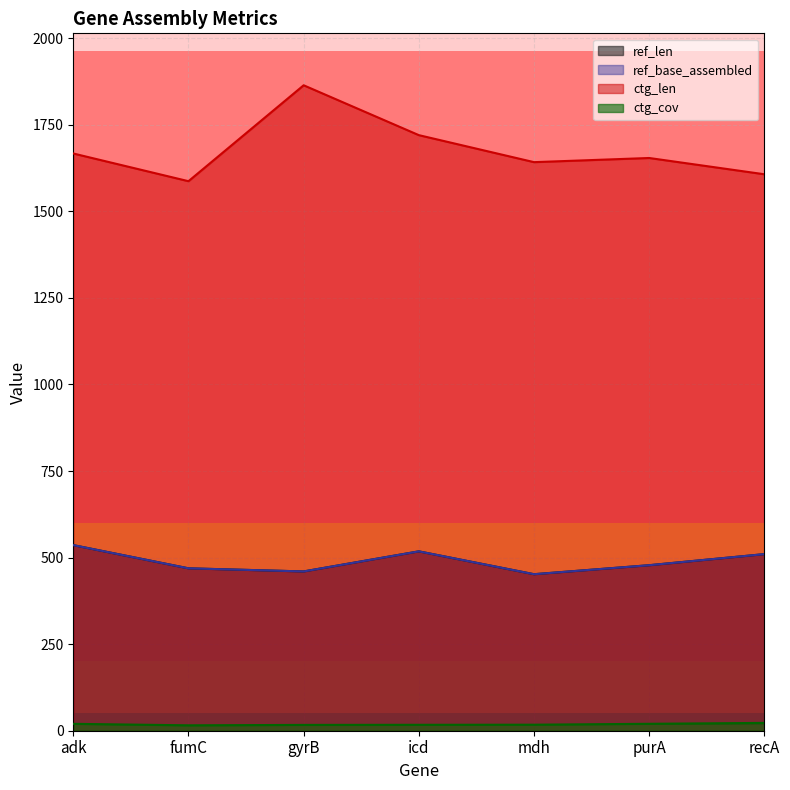

Reading left to right, transcribe all the data shown in this chart.

ref_len: adk=536.0	fumC=469.0	gyrB=460.0	icd=518.0	mdh=452.0	purA=478.0	recA=510.0
ref_base_assembled: adk=536.0	fumC=469.0	gyrB=460.0	icd=518.0	mdh=452.0	purA=478.0	recA=510.0
ctg_len: adk=1667.0	fumC=1587.0	gyrB=1864.0	icd=1720.0	mdh=1642.0	purA=1654.0	recA=1607.0
ctg_cov: adk=19.9	fumC=15.6	gyrB=16.8	icd=17.1	mdh=17.4	purA=20.0	recA=22.6